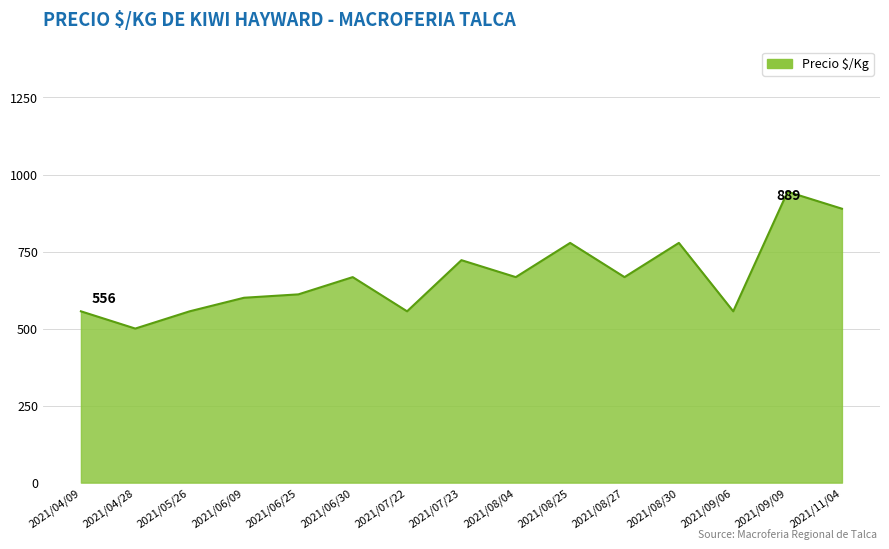

Which category has the highest value across all series?

2021/09/09